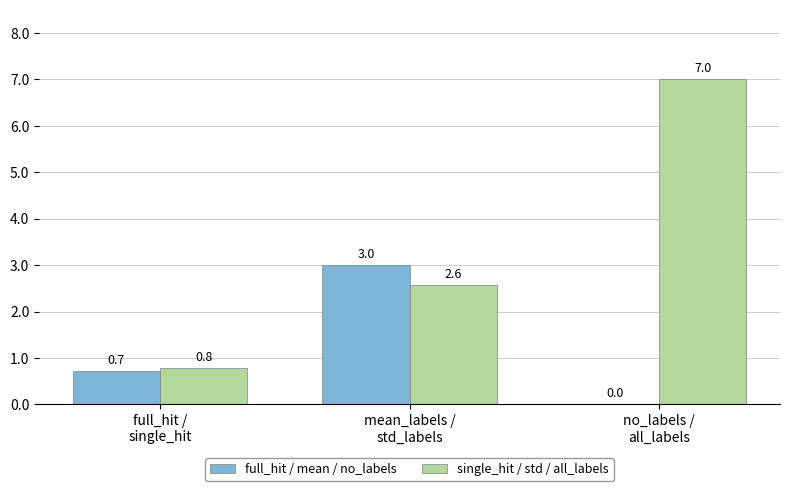

The value of full_hit / mean / no_labels at full_hit /
single_hit is 0.7. True or false?

True